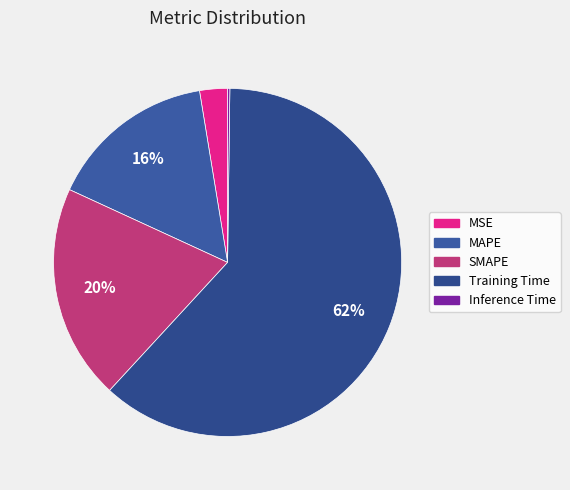

Is MAPE the majority of the pie?

No